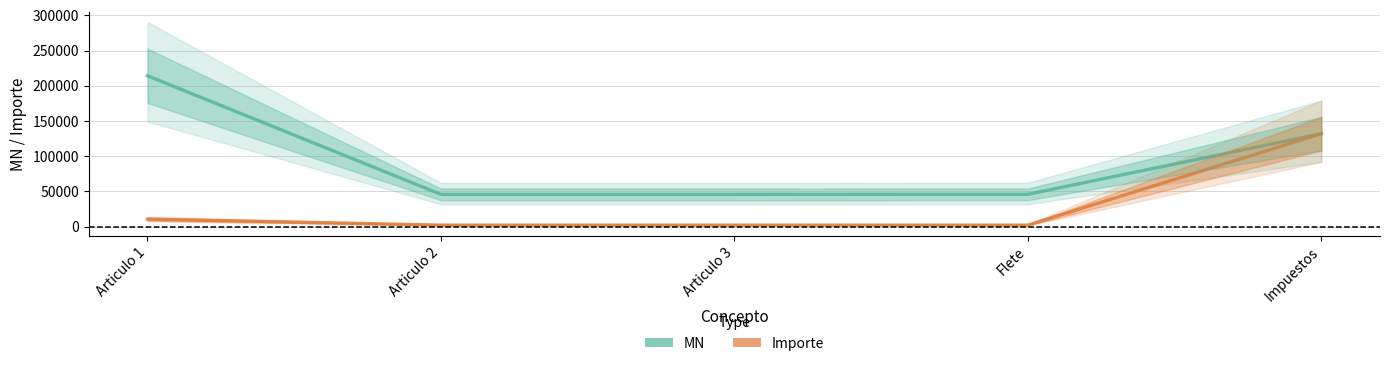

True or false: Importe has a value of 132000 at Impuestos.

True